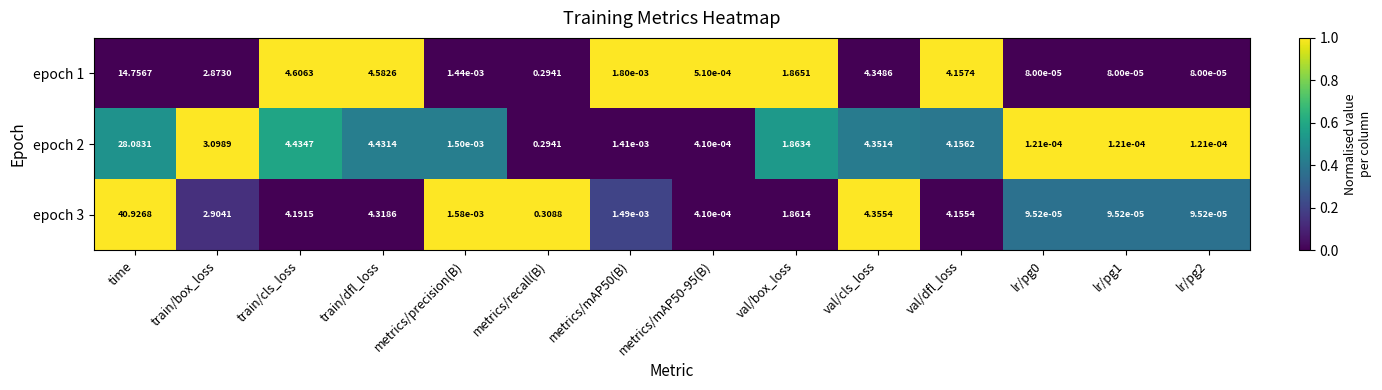

At how many categories does at least one series exceed 0?

14